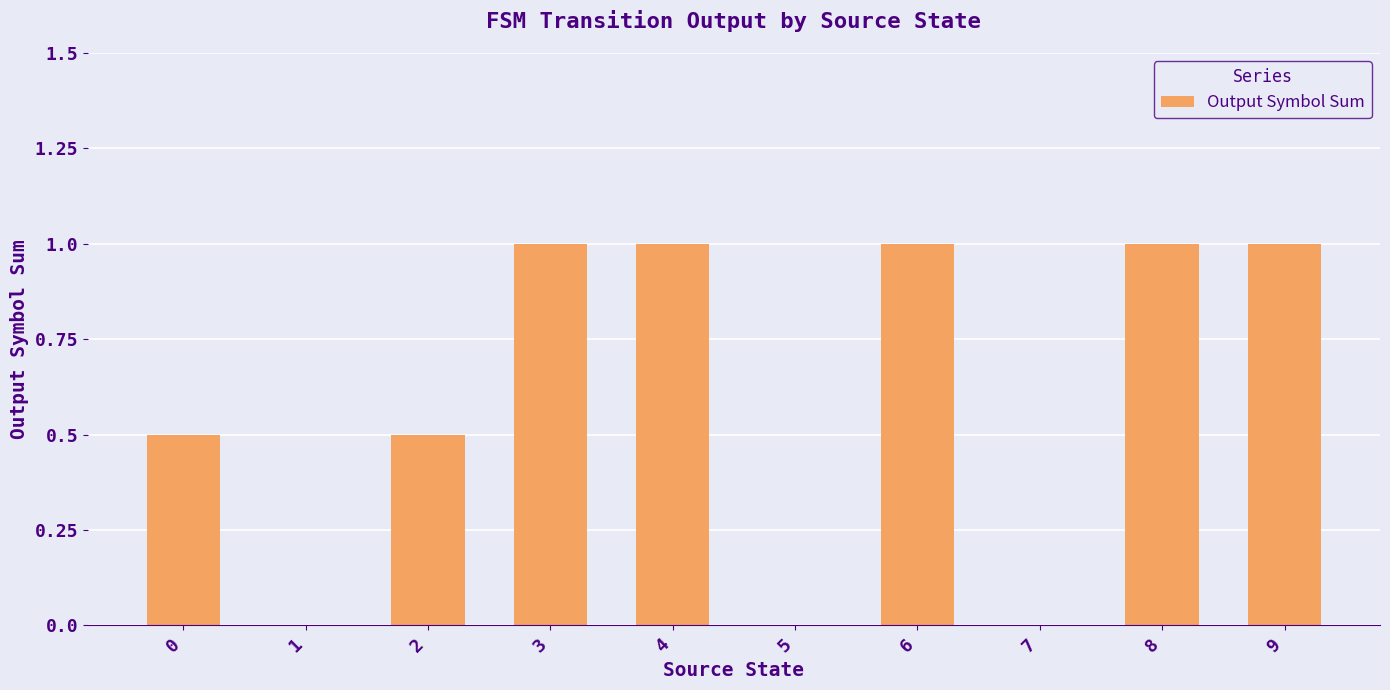

What is the difference between the maximum and minimum values?

2